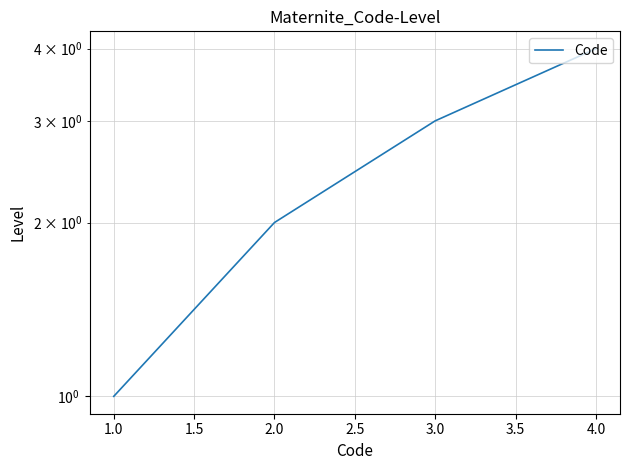

True or false: the data shows 1 at 2.0.

False